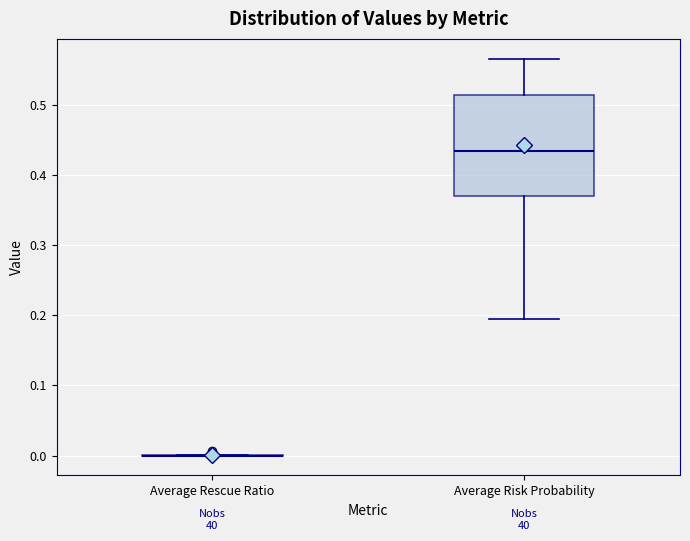

Which box is the tallest, from its lower edge to its upper edge?

Average Risk Probability